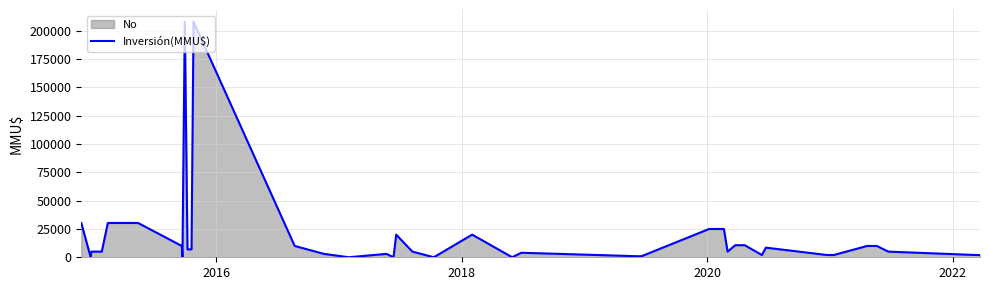

What is the difference between the maximum and minimum values?

208000